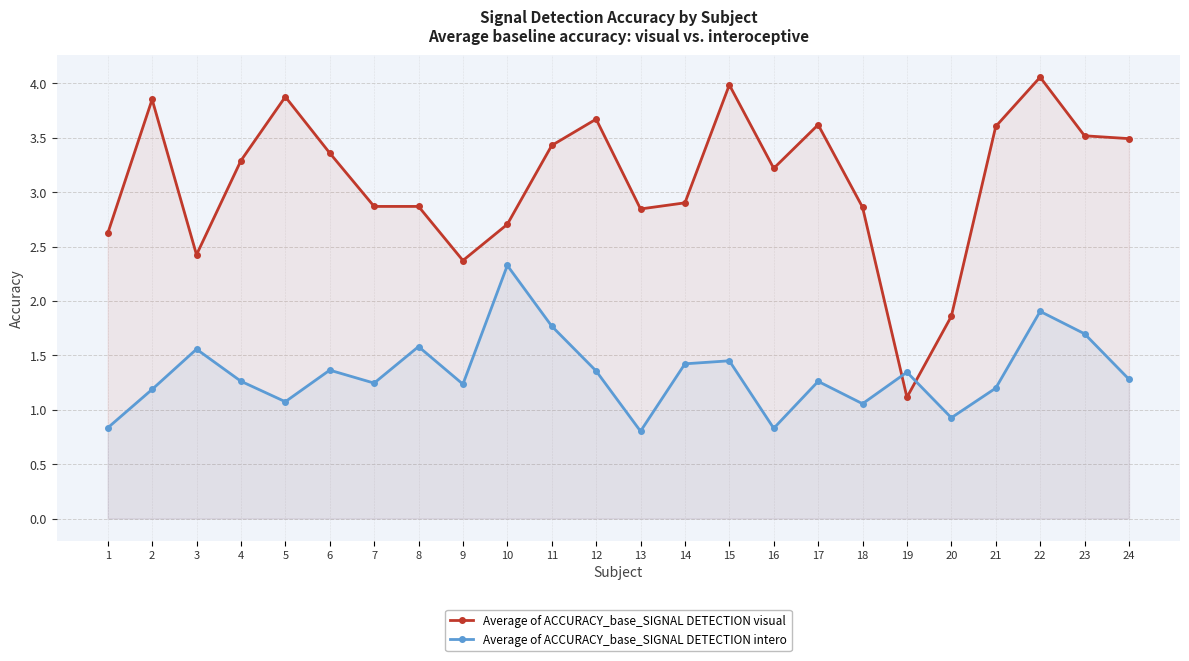

At which category is the sum across all series the highest?

22